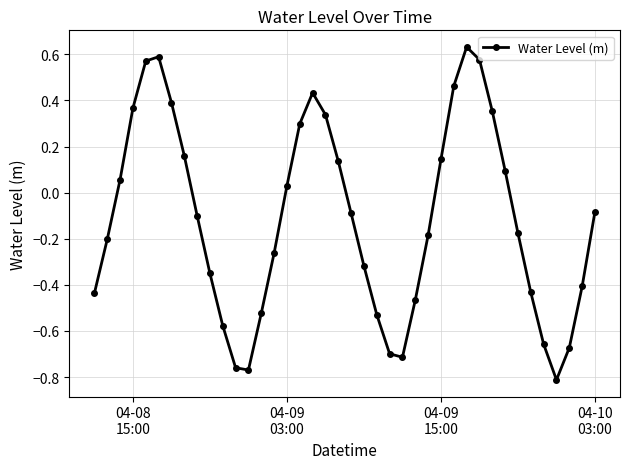

How many distinct data groups are displayed?

1